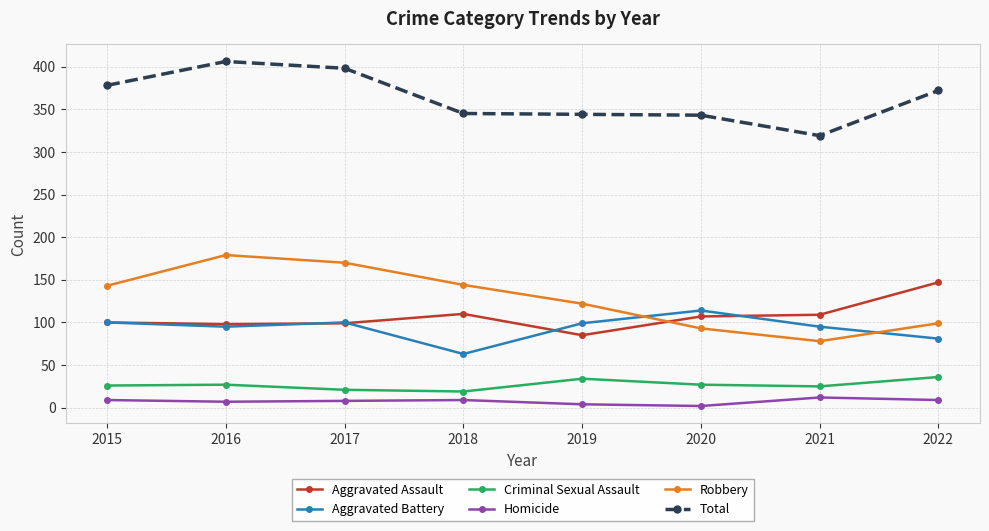

The value of Robbery at 2018 is 250. True or false?

False